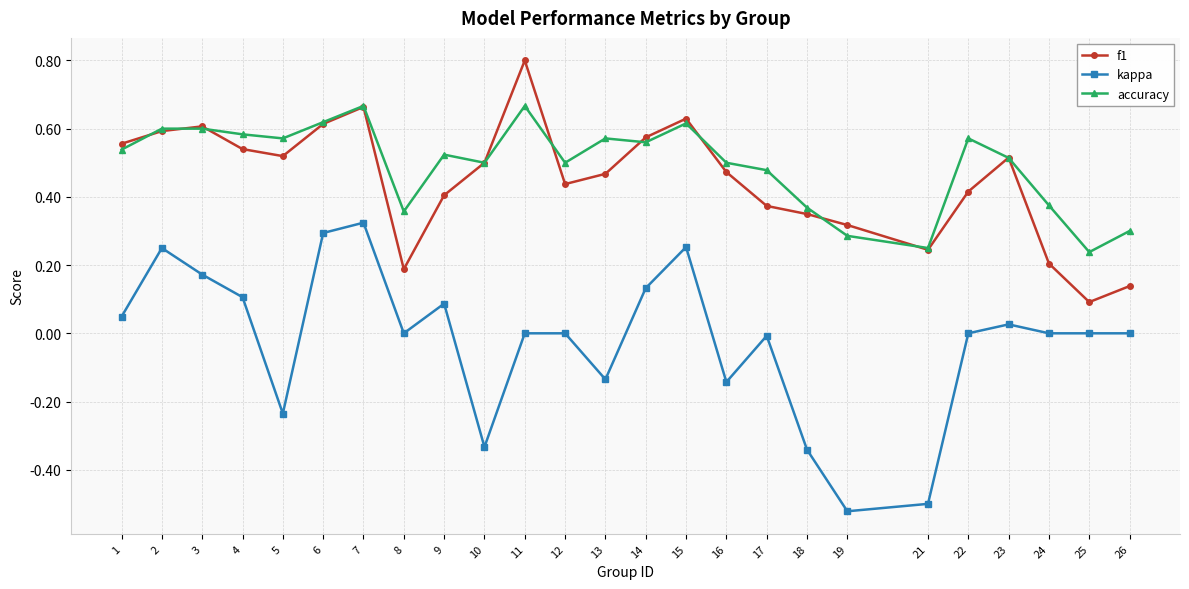

Which series has the largest range (max minus min)?

kappa